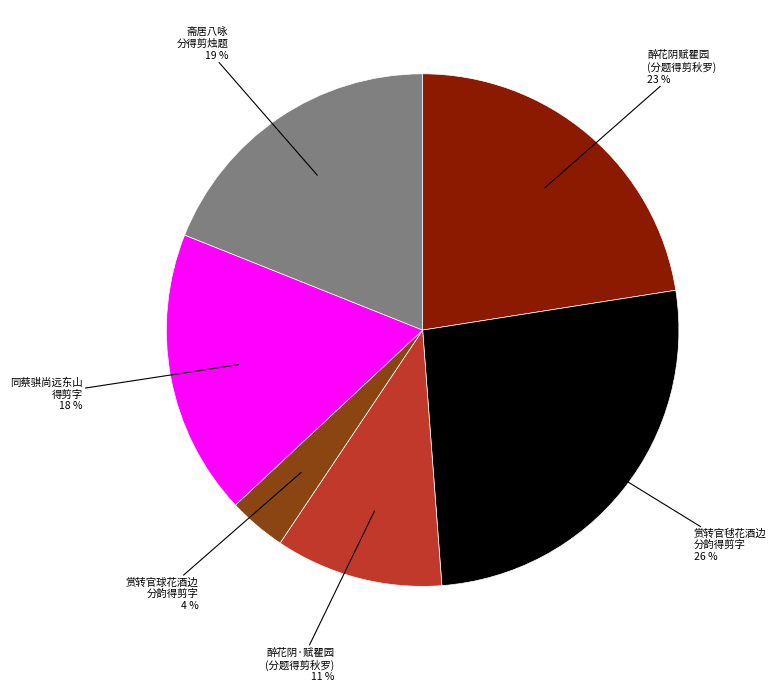

What percentage is the 醉花阴·赋瞿园 (分题得剪秋罗) slice, to the nearest percent?

11%